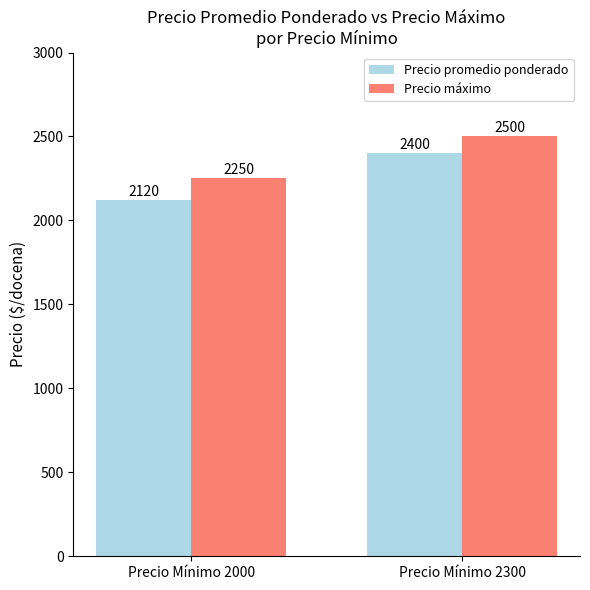

What is the total value across all series at Precio Mínimo 2000?

4370